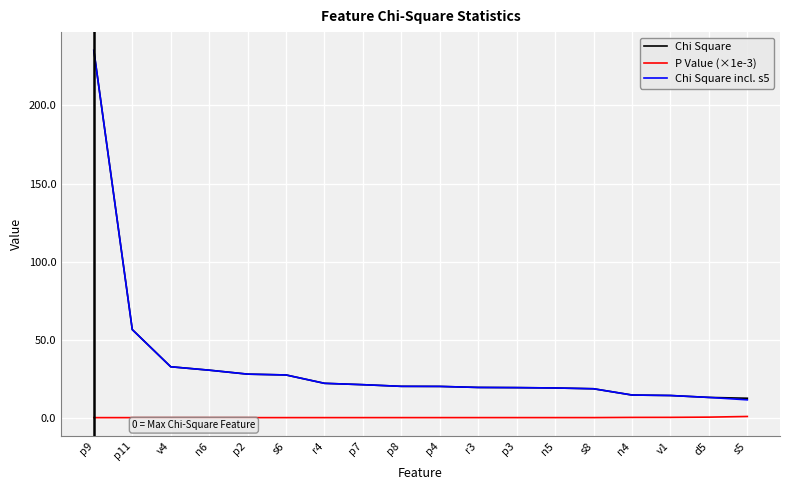

The P Value (×1e-3) series shows 0.0 at p8. True or false?

True